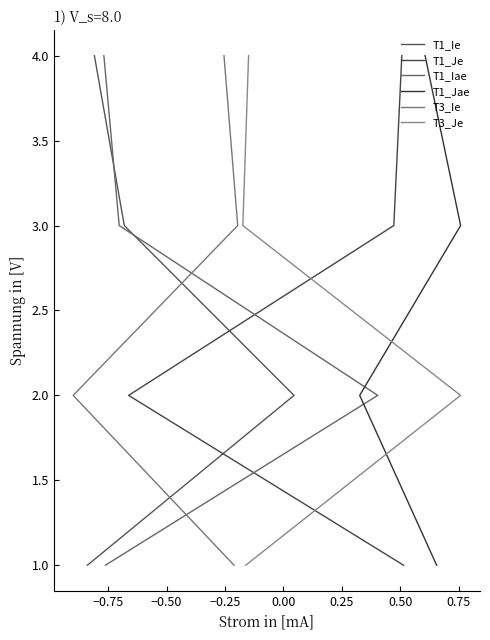

What is the difference between the second highest and second lowest values in the T1_Ie series?

1